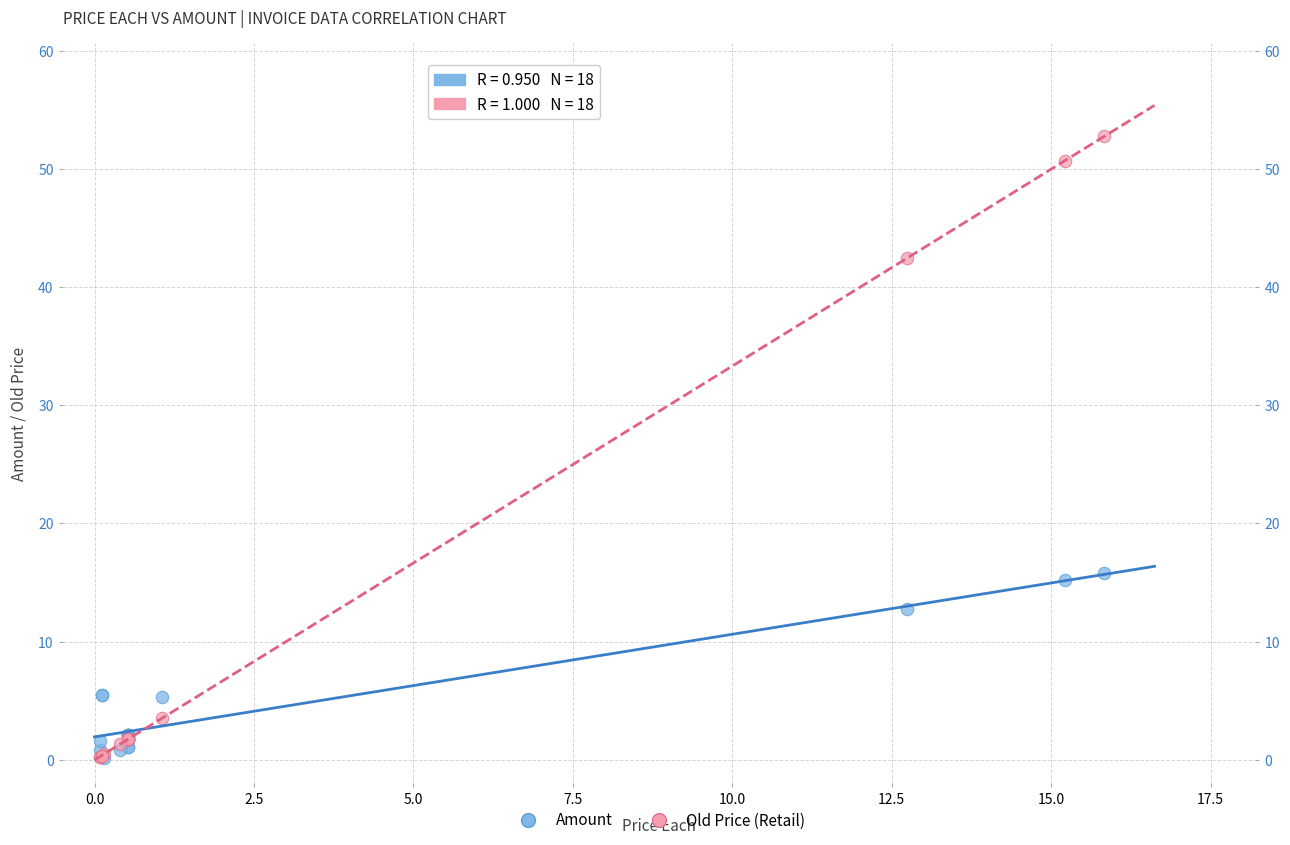

Which series contains the highest Y value?

Old Price (Retail)